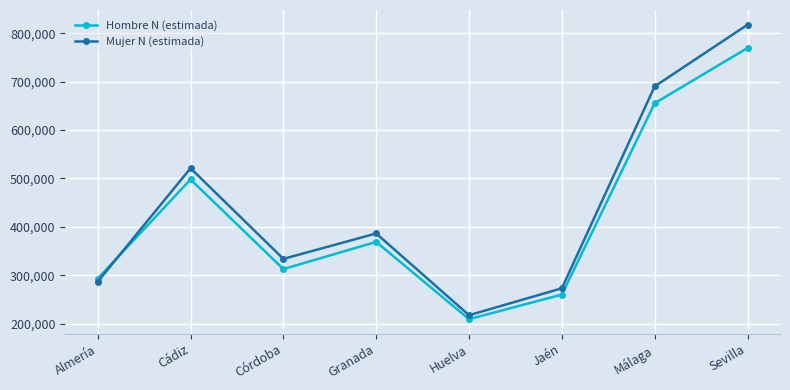

Where is the first local minimum for Mujer N (estimada)?

Córdoba